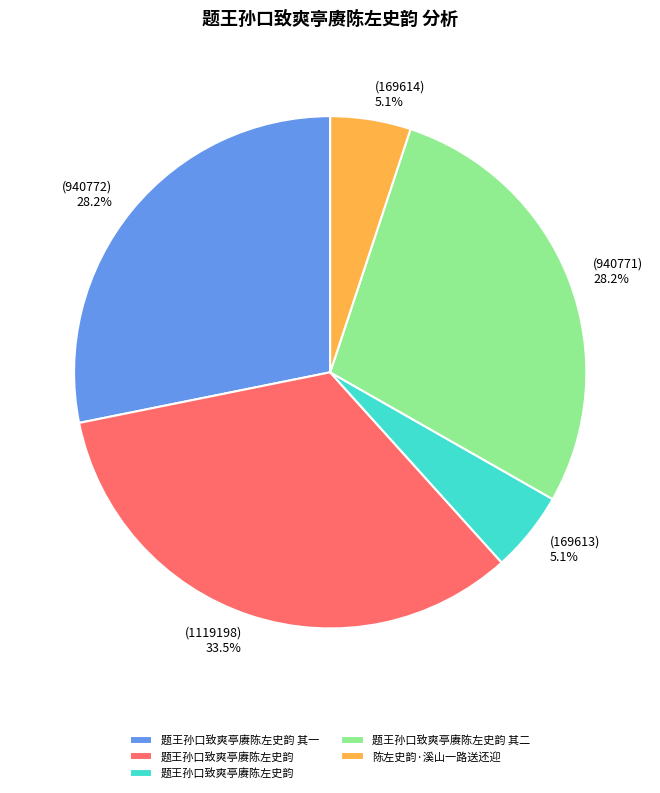

Does any single category account for the majority?

No